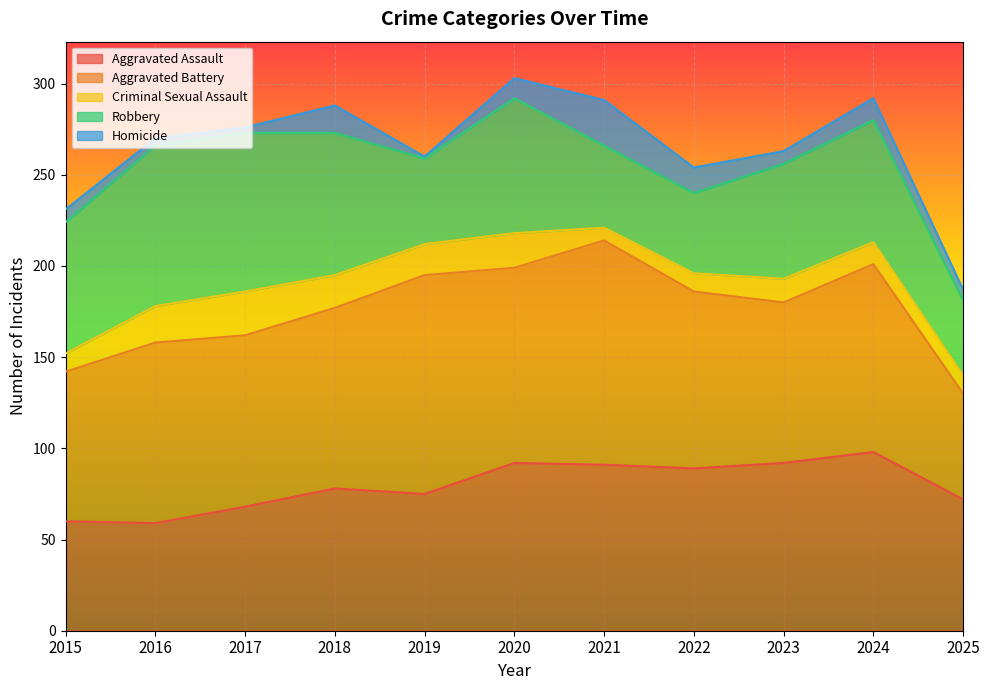

Reading left to right, transcribe all the data shown in this chart.

Aggravated Assault: 60	59	68	78	75	92	91	89	92	98	72
Aggravated Battery: 82	99	94	99	120	107	123	97	88	103	58
Criminal Sexual Assault: 10	20	24	18	17	19	7	10	13	12	10
Robbery: 72	88	87	78	47	74	45	44	63	67	41
Homicide: 7	4	3	15	1	11	25	14	7	12	6